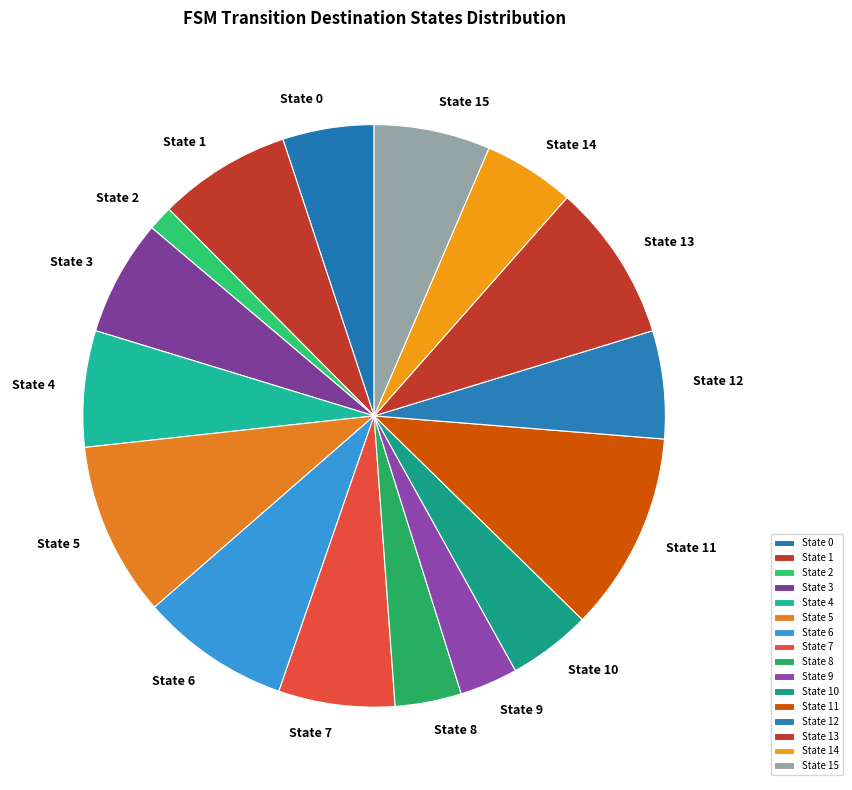

Between State 2 and State 13, which is larger?

State 13